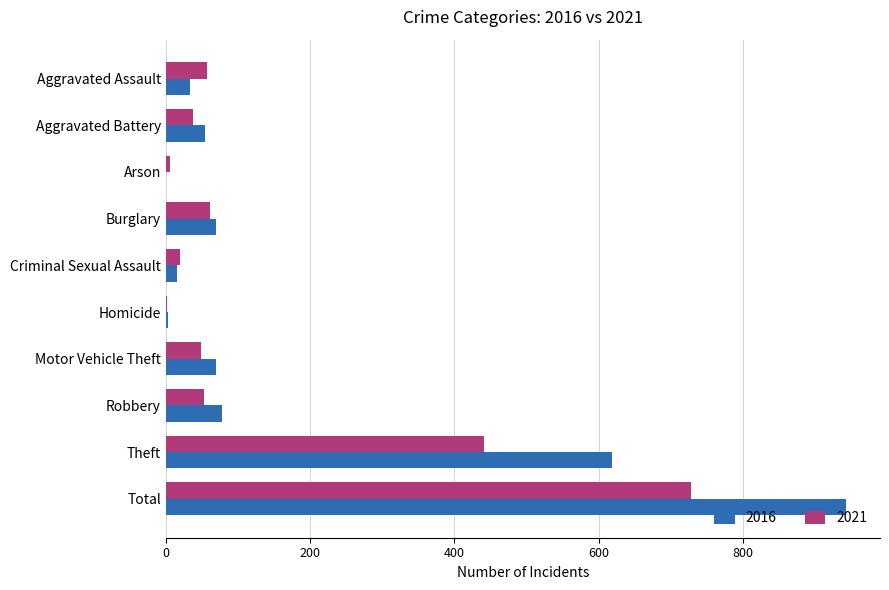

How many categories are shown in the chart?

10